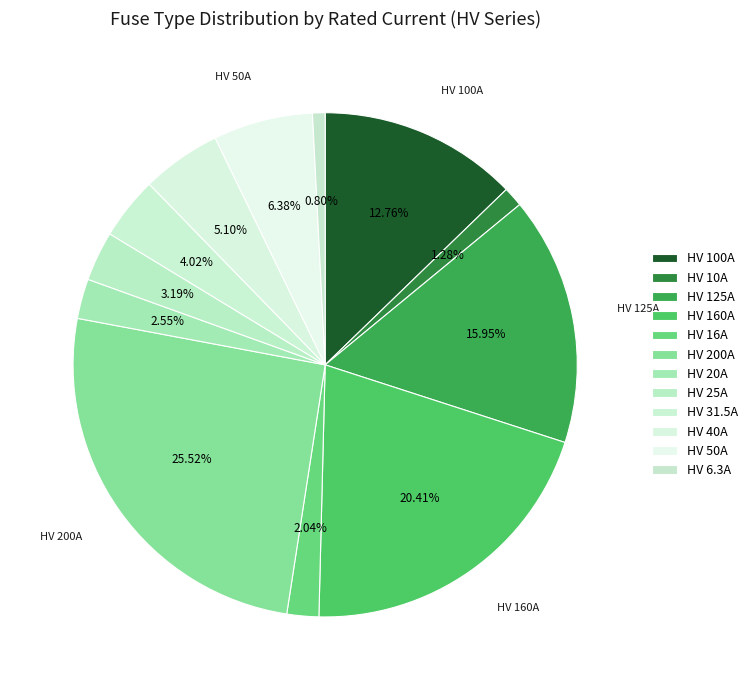

What is the change in value from HV 16A to HV 6.3A?

-9.7